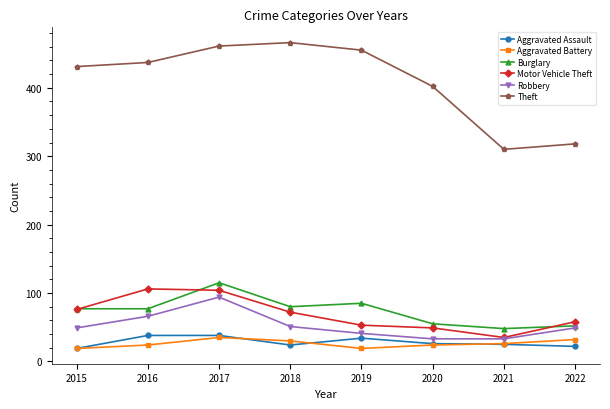

The value of Aggravated Assault at 2021 is 7. True or false?

False